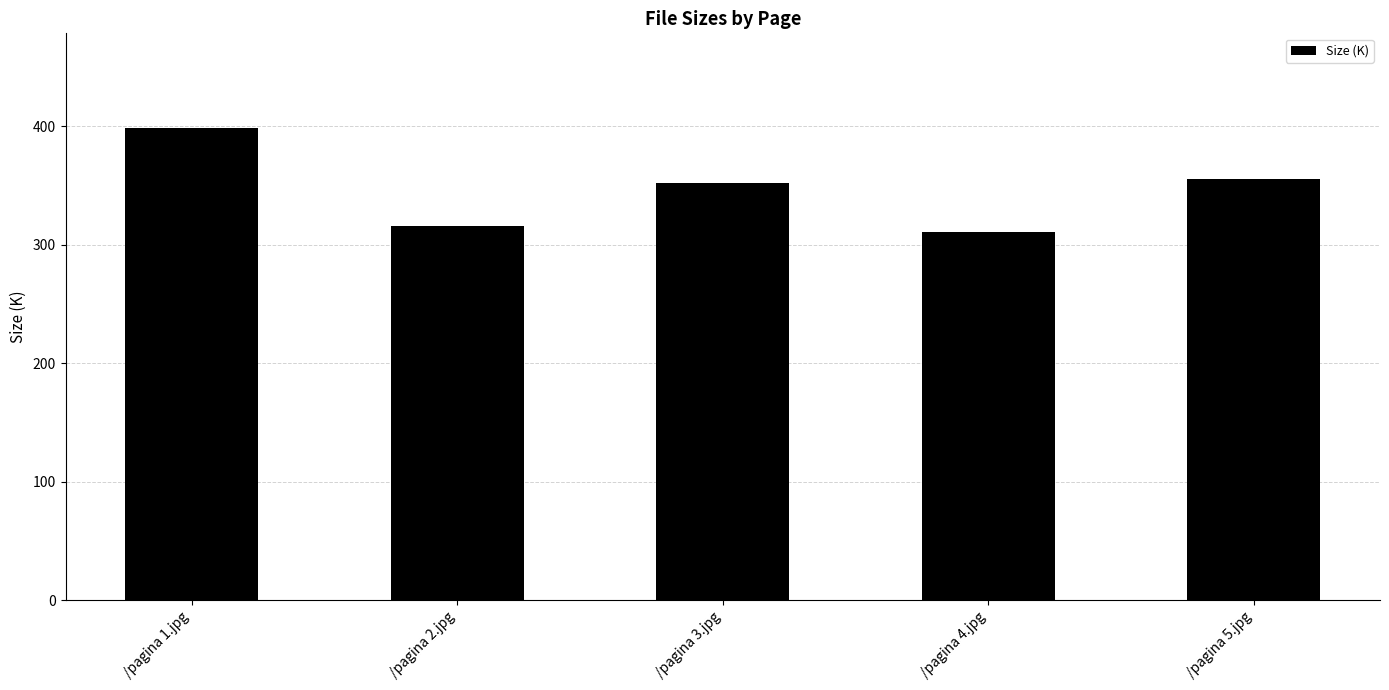

Does the chart contain stacked bars?

No